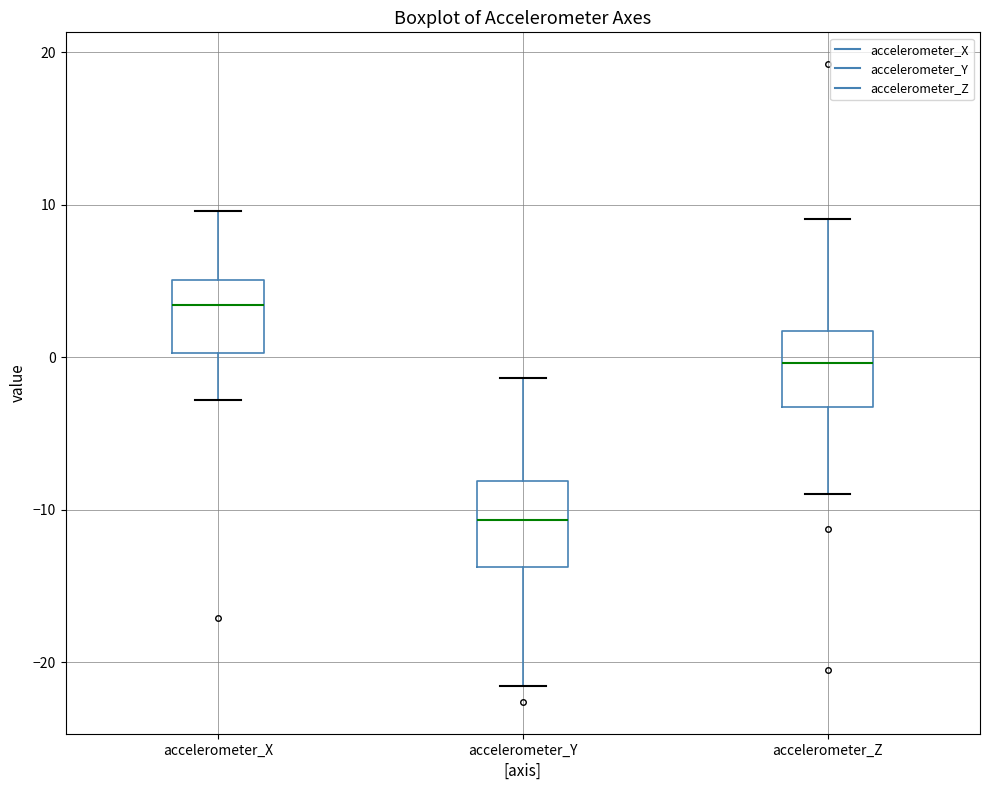

Reading left to right, transcribe this box plot: for each box, give where its median line is, the range the box spans, and where its two whiskers end, as read against the y-axis. The values are not printed on the chart, so give them approximately, as read against the axis.

accelerometer_X: median 3, box 0 to 5, whiskers -3 to 10
accelerometer_Y: median -11, box -14 to -8, whiskers -22 to -1
accelerometer_Z: median 0, box -3 to 2, whiskers -9 to 9